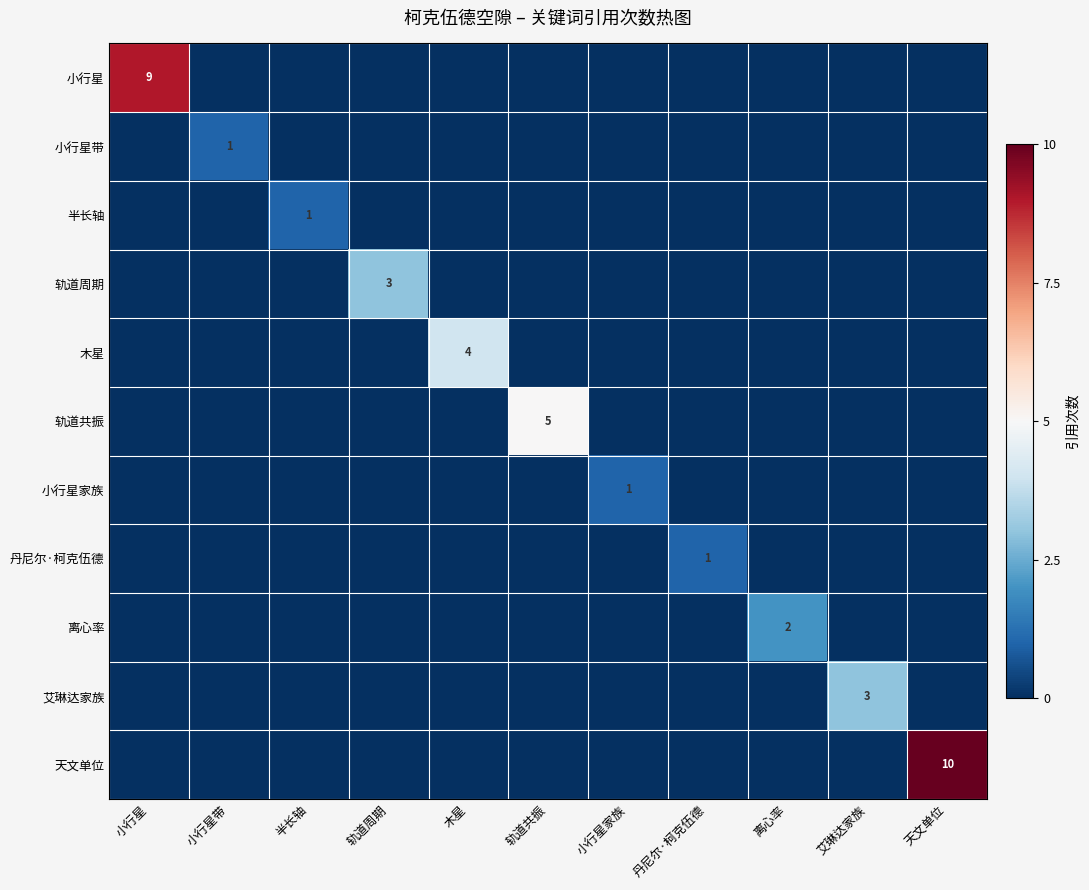

The value of 丹尼尔·柯克伍德 at 丹尼尔·柯克伍德 is 0.0. True or false?

False